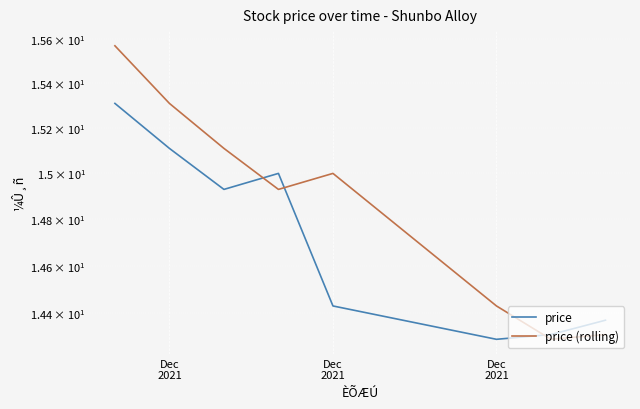

How many categories are shown in the chart?

8